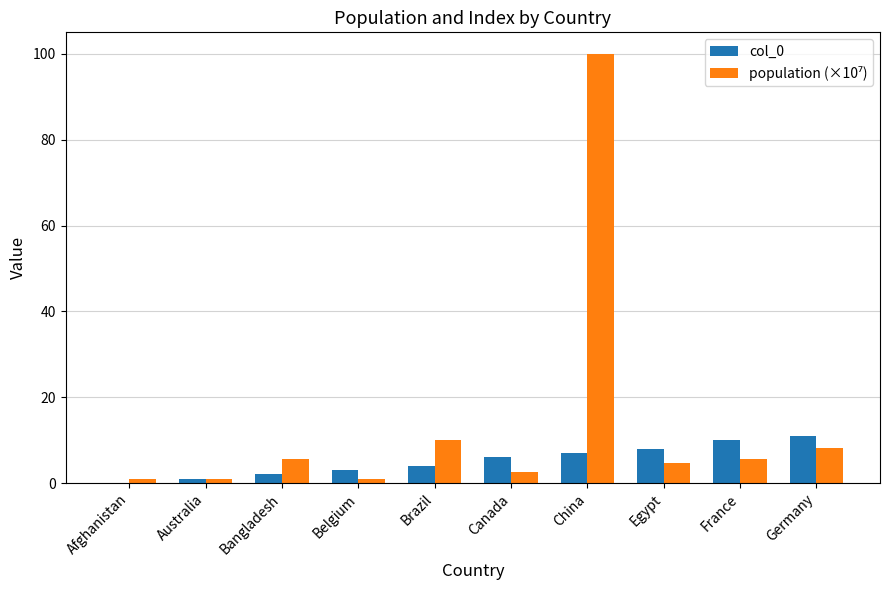

What is the maximum value shown in the chart?

100.0